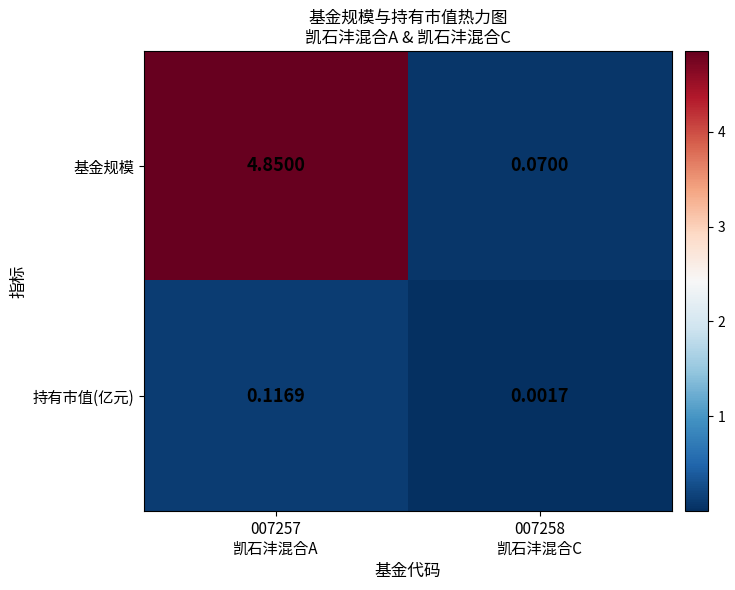

How many data points does each series have?

2